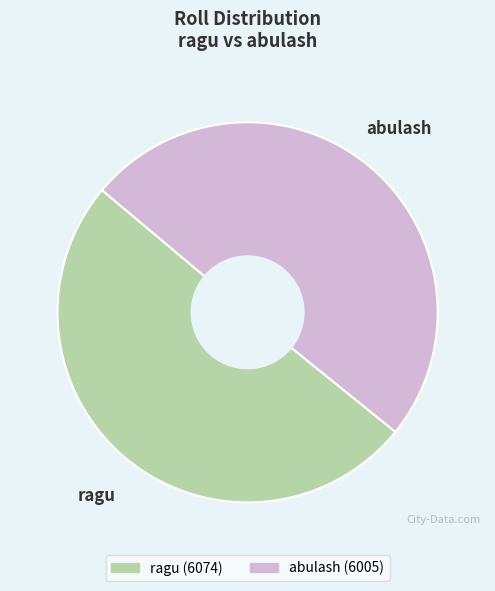

Approximately how many times larger is the value at abulash compared to ragu?

1.0